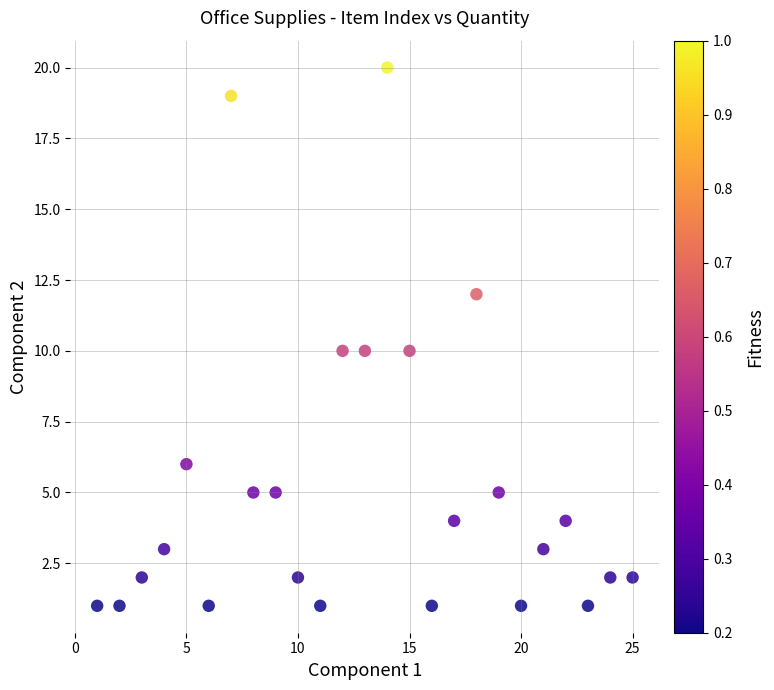

What is the range of X values (max minus min)?

24